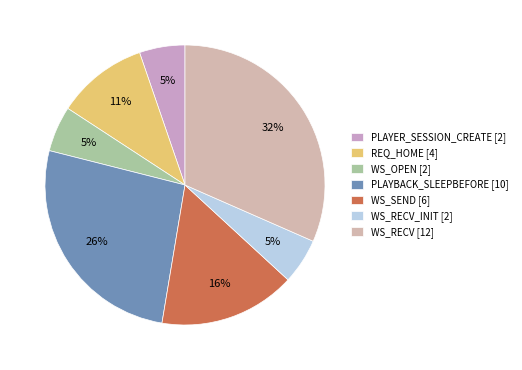

How many slices are in this pie chart?

7